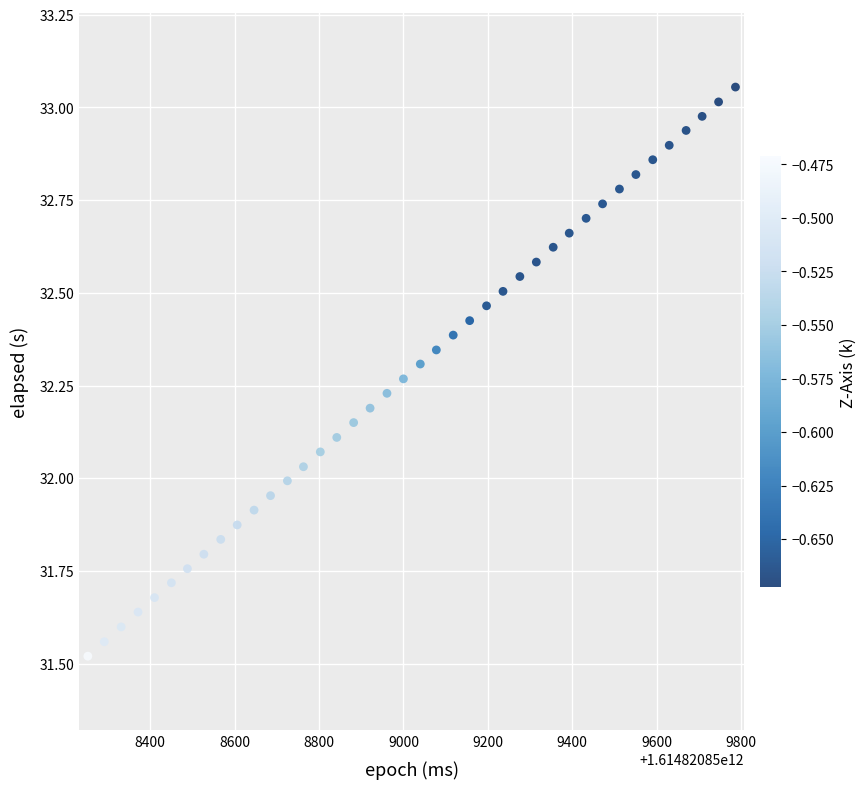

What is the range of Y values (max minus min)?

1.5